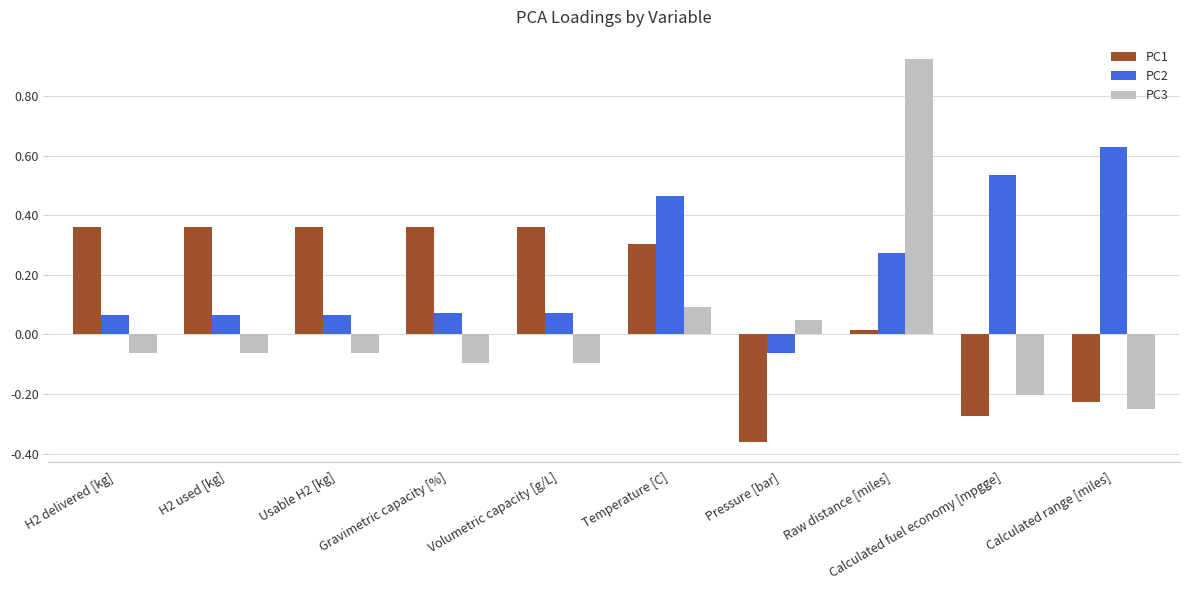

Which category has the highest value across all series?

Raw distance [miles]